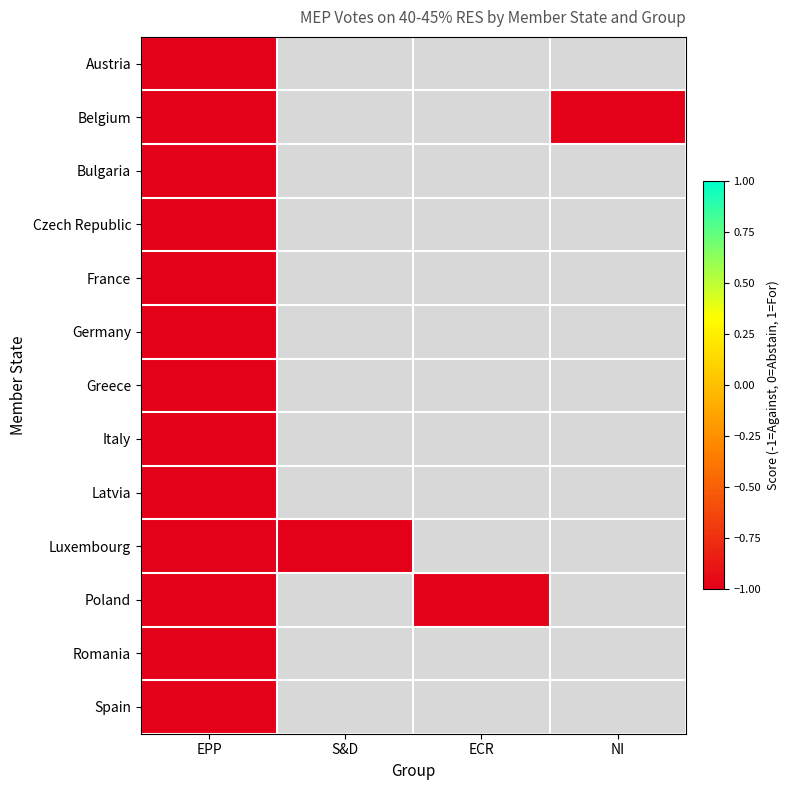

Reading right to left, extract all data points from this chart.

EPP: -1	-1	-1	-1	-1	-1	-1	-1	-1	-1	-1	-1	-1
S&D: 0	0	0	-1	0	0	0	0	0	0	0	0	0
ECR: 0	0	-1	0	0	0	0	0	0	0	0	0	0
NI: 0	0	0	0	0	0	0	0	0	0	0	-1	0